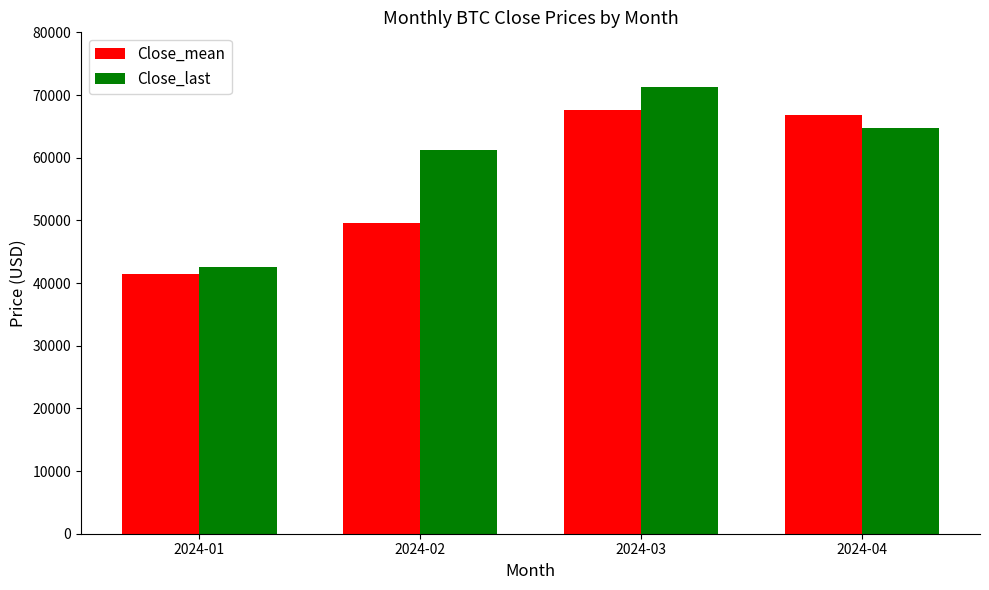

Are the bars grouped side by side (vs. stacked)?

Yes